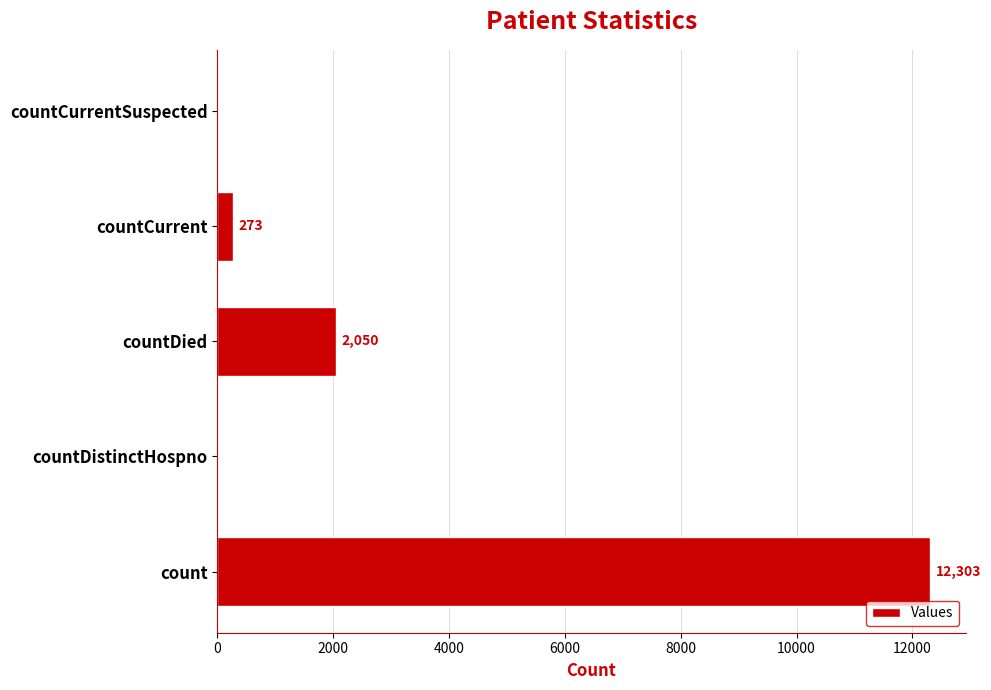

The chart shows a value of 19323 at count. True or false?

False